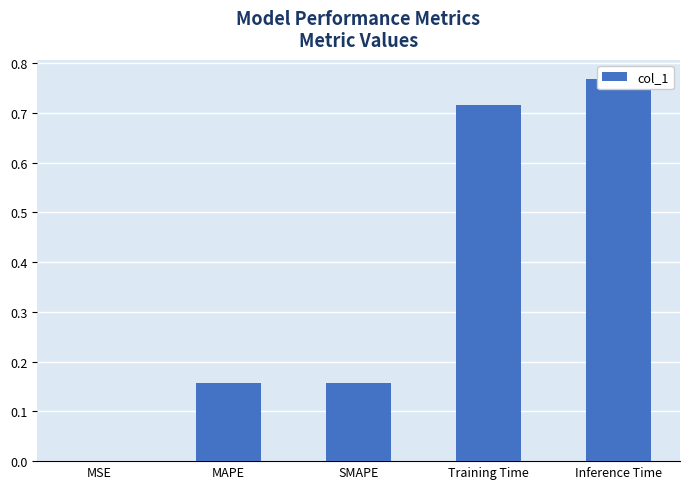

What is the sum of the values at MAPE and MSE?

0.2